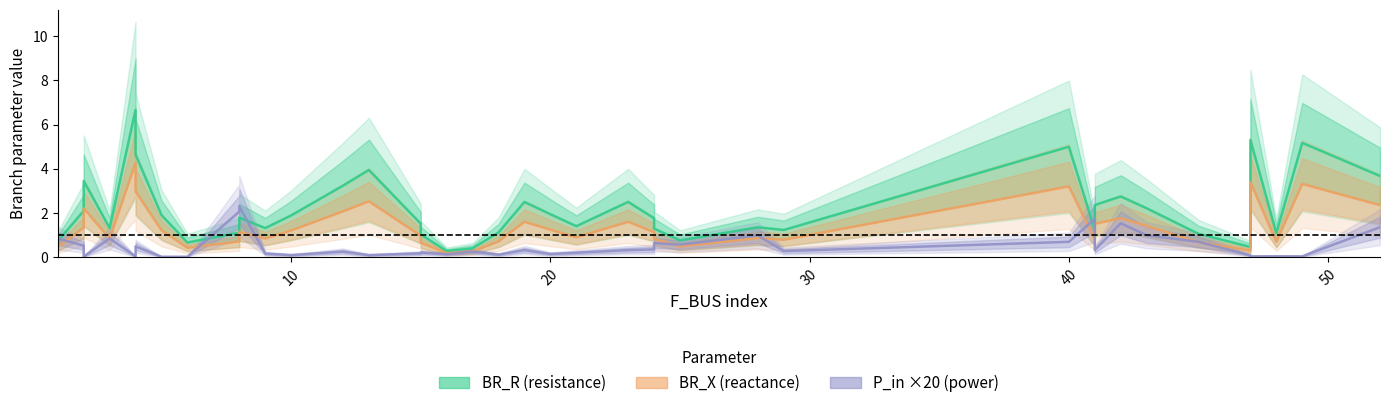

What is the label of the 40th point from the left?

39